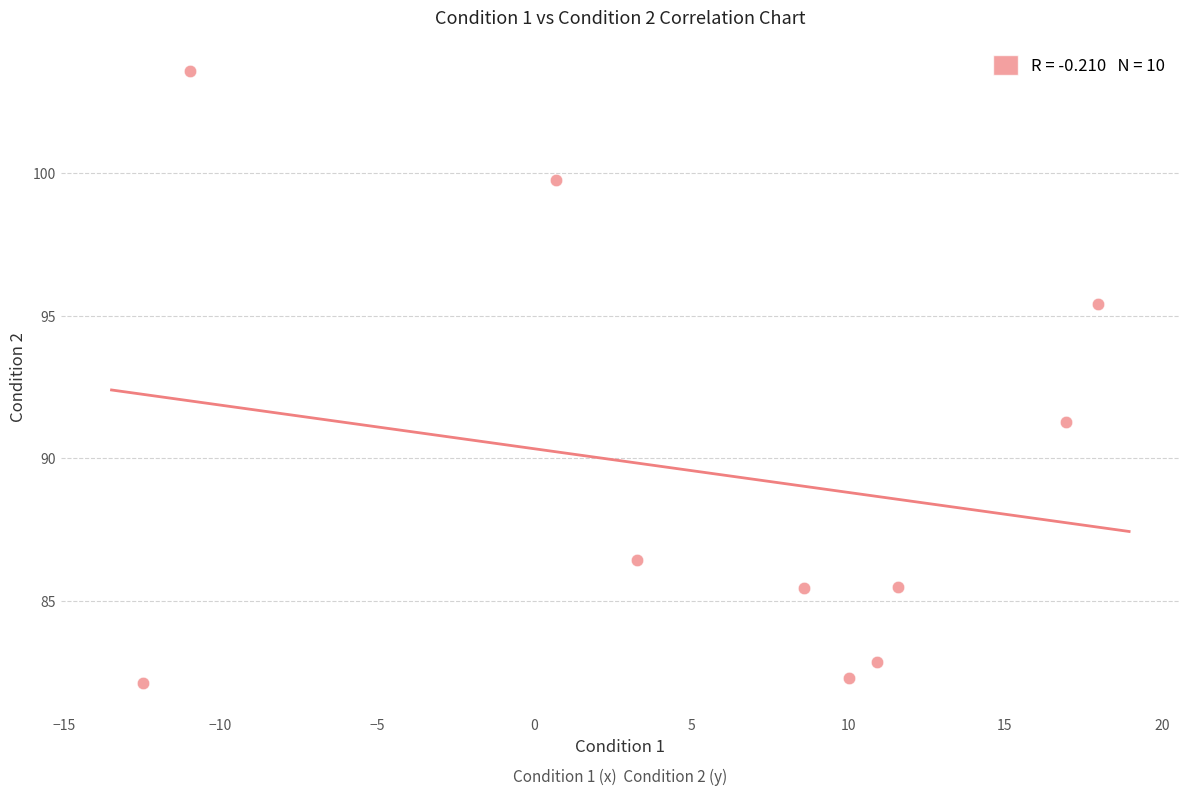

What Y value in the scatter plot is closest to 92?

91.3